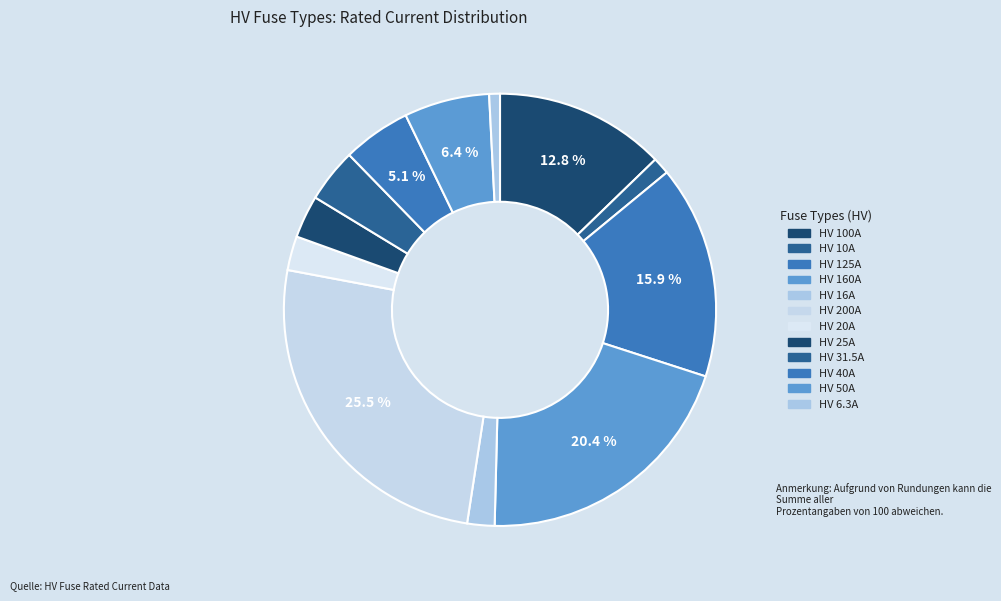

Between HV 125A and HV 40A, which is larger?

HV 125A